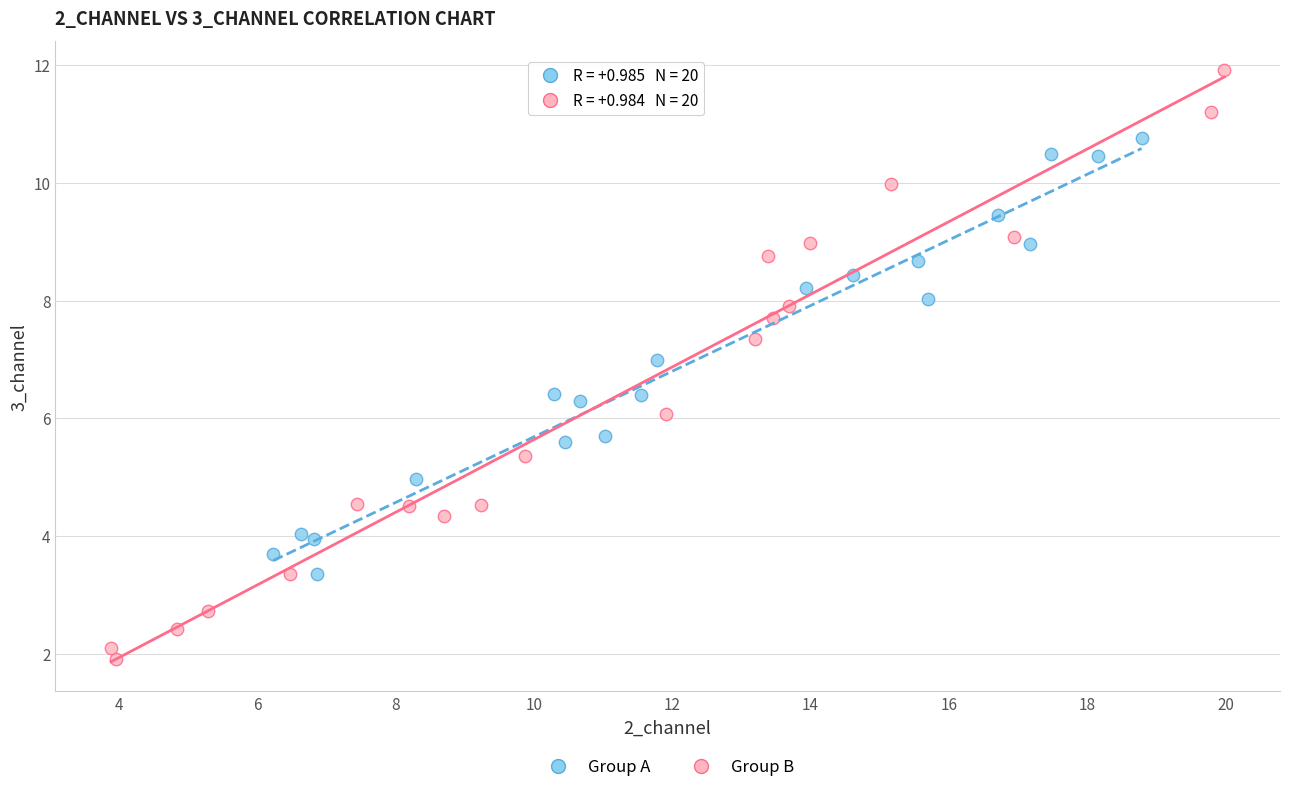

Which series contains the highest Y value?

Group B